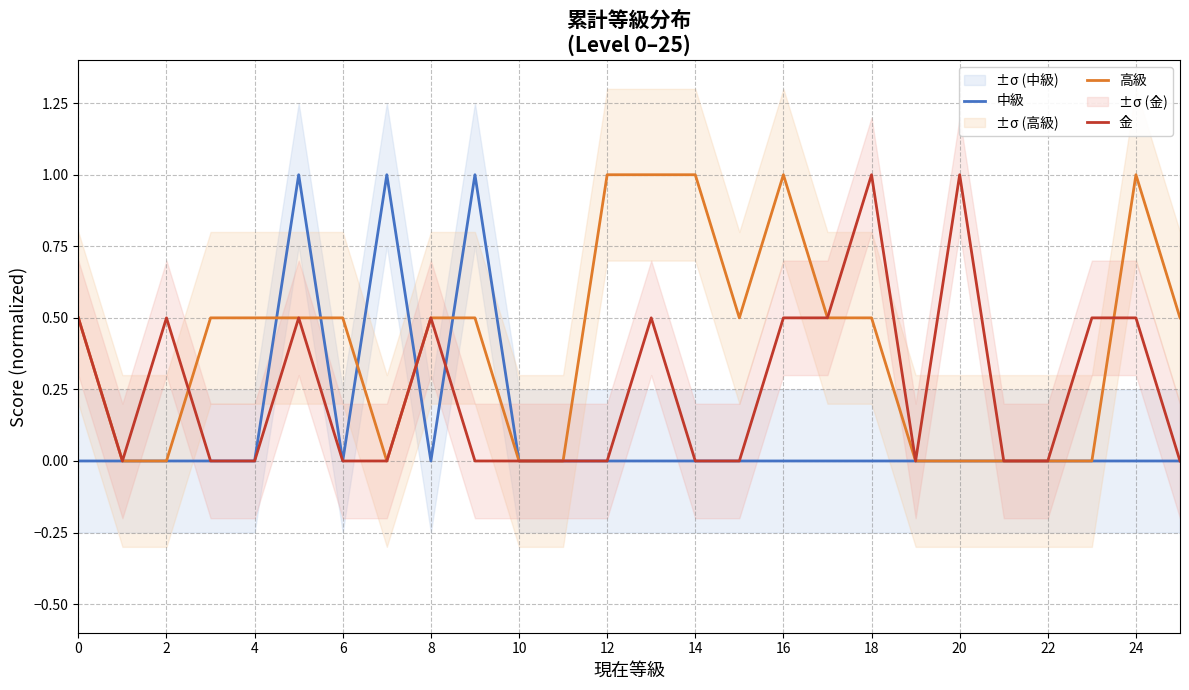

Reading left to right, transcribe all the data shown in this chart.

中級: 0.0	0.0	0.0	0.0	0.0	1.0	0.0	1.0	0.0	1.0	0.0	0.0	0.0	0.0	0.0	0.0	0.0	0.0	0.0	0.0	0.0	0.0	0.0	0.0	0.0	0.0
高級: 0.5	0.0	0.0	0.5	0.5	0.5	0.5	0.0	0.5	0.5	0.0	0.0	1.0	1.0	1.0	0.5	1.0	0.5	0.5	0.0	0.0	0.0	0.0	0.0	1.0	0.5
金: 0.5	0.0	0.5	0.0	0.0	0.5	0.0	0.0	0.5	0.0	0.0	0.0	0.0	0.5	0.0	0.0	0.5	0.5	1.0	0.0	1.0	0.0	0.0	0.5	0.5	0.0